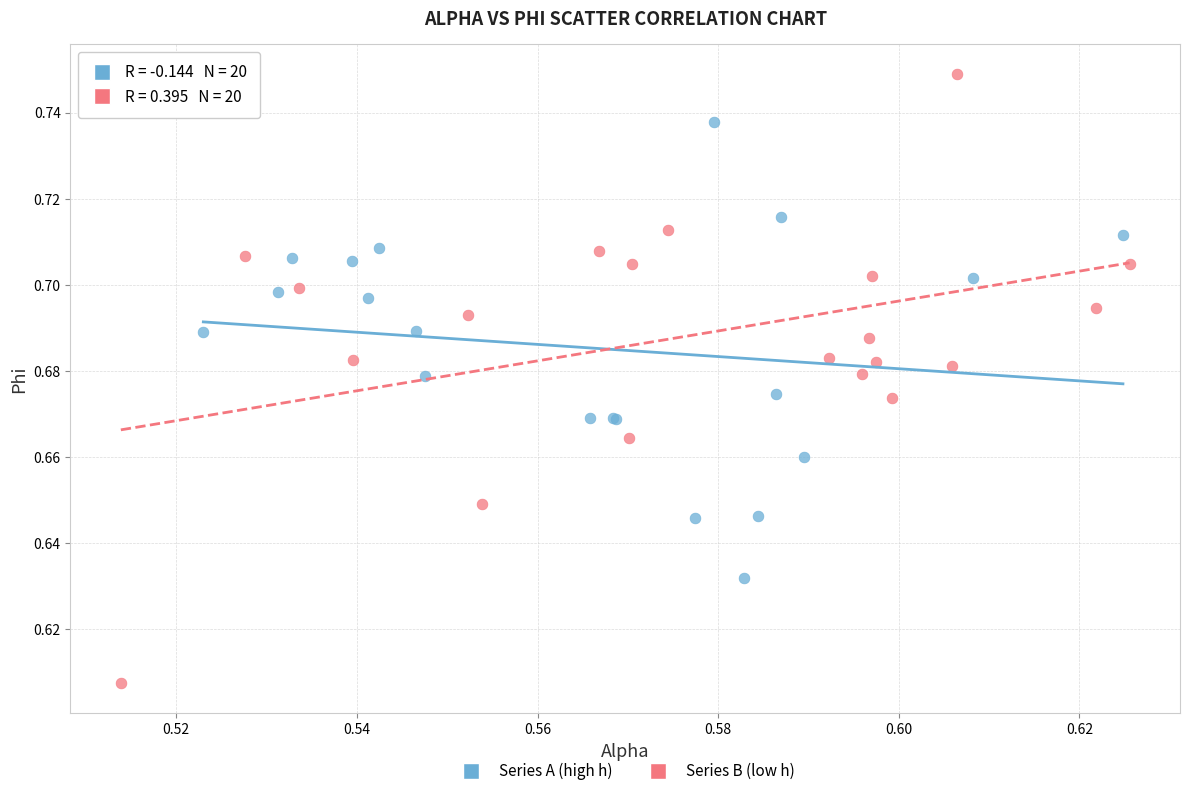

What are all the series names shown in the legend?

Series A (high h), Series B (low h)